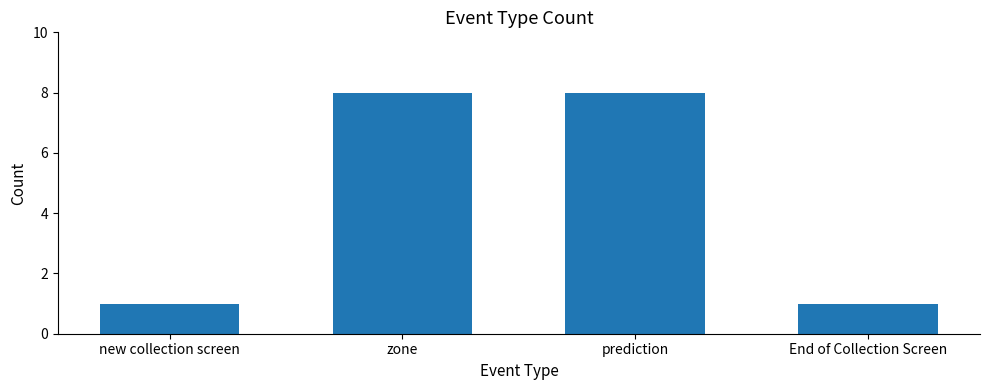

What is the greatest value displayed?

8